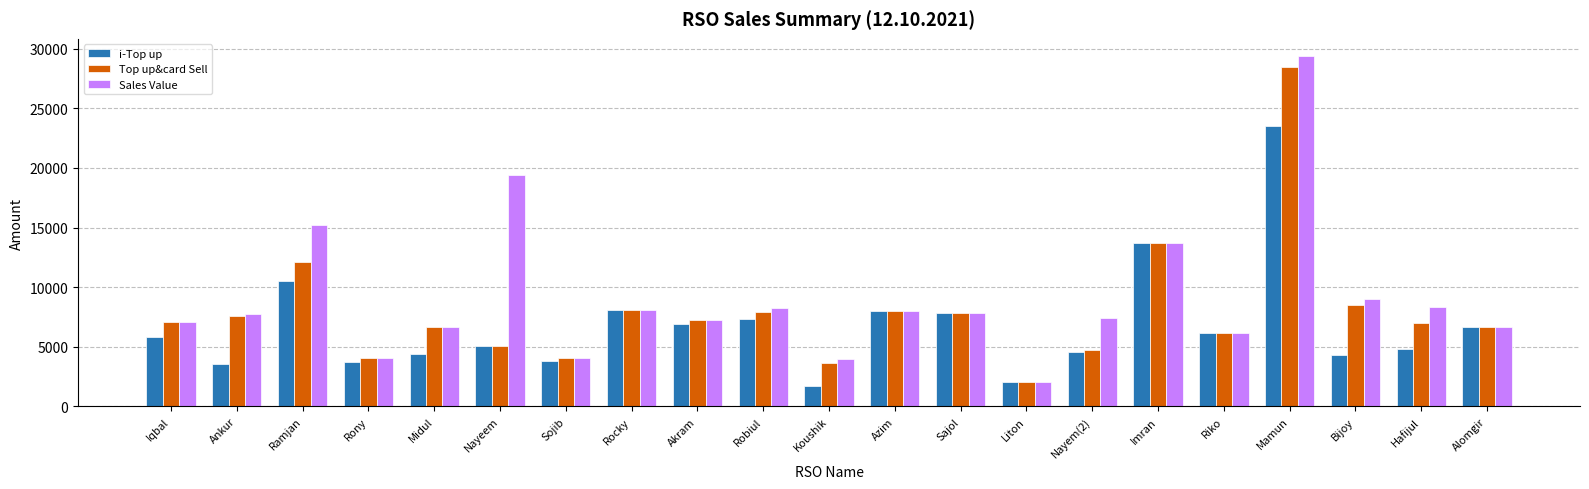

How many bars are there in total?

63